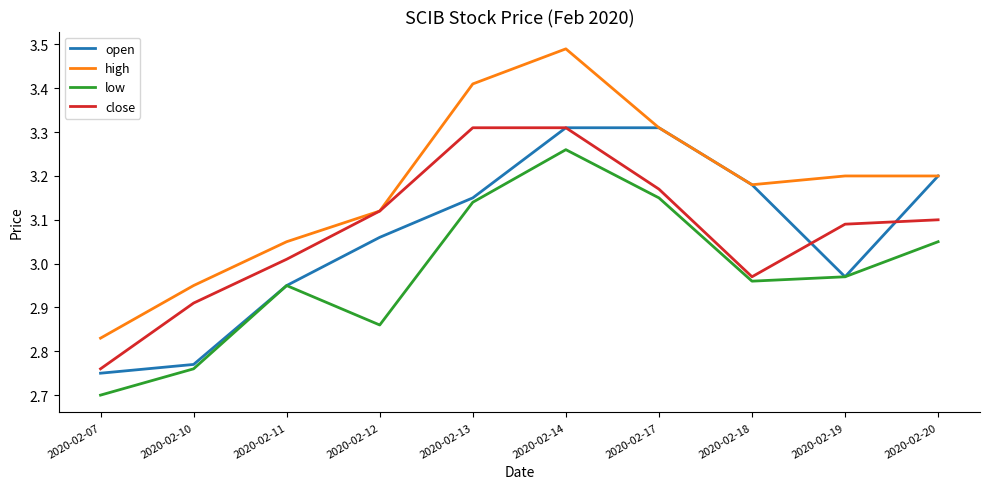

What is the difference between the highest and lowest values at 2020-02-17?

0.2